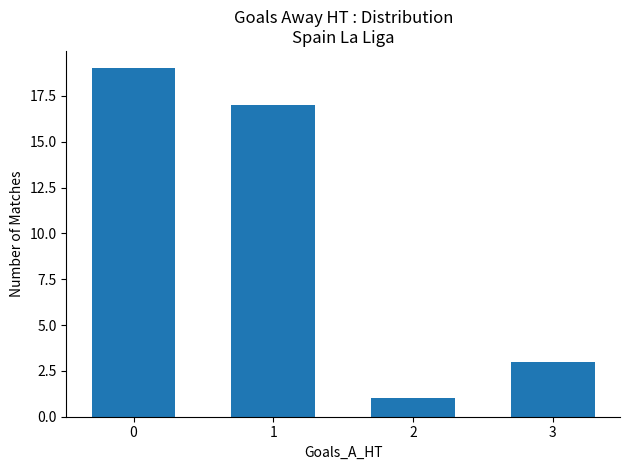

What is the value of the 1st bar from the left?

19